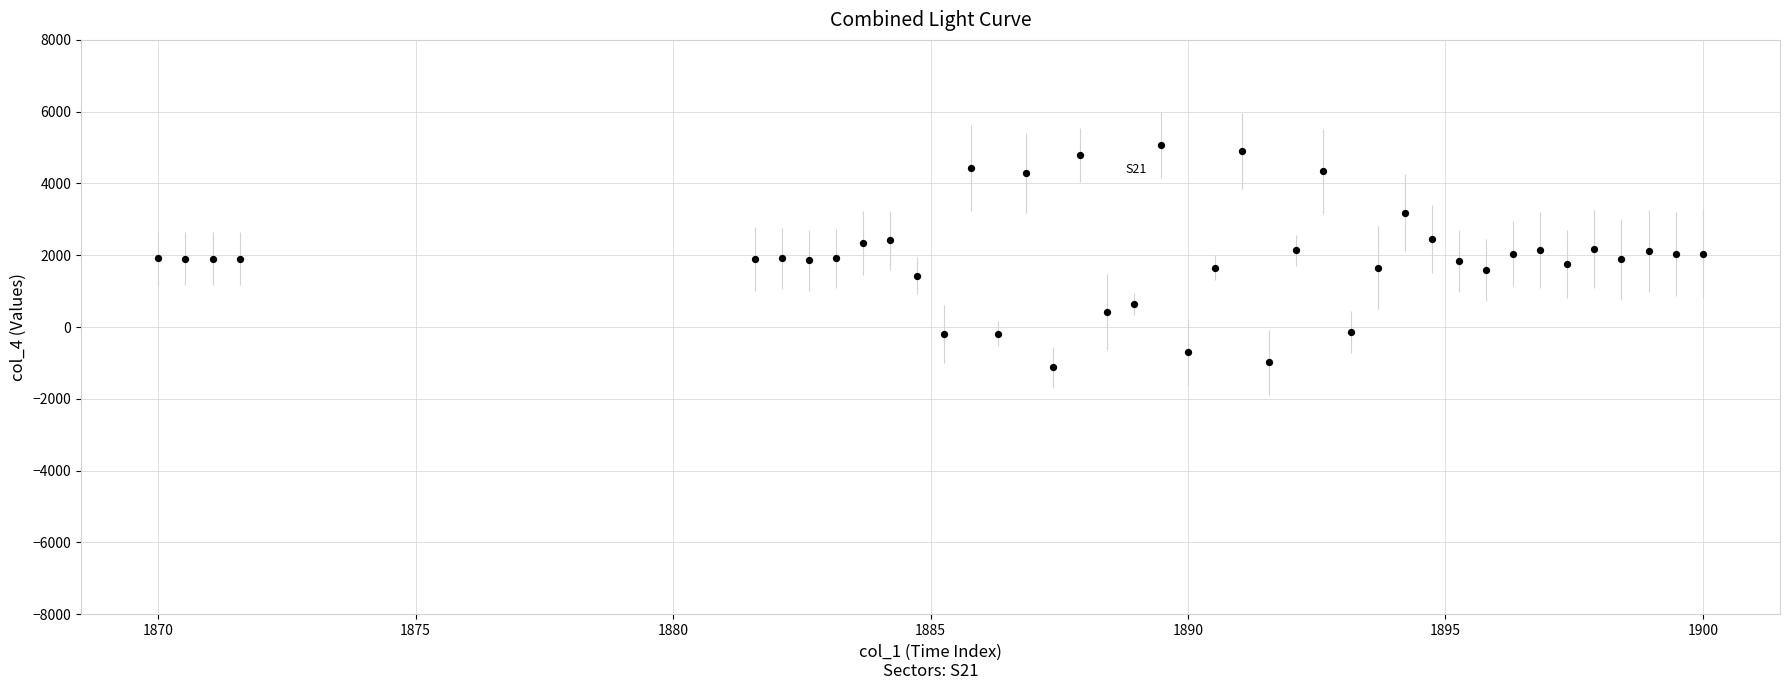

What is the range of Y values (max minus min)?

6187.8